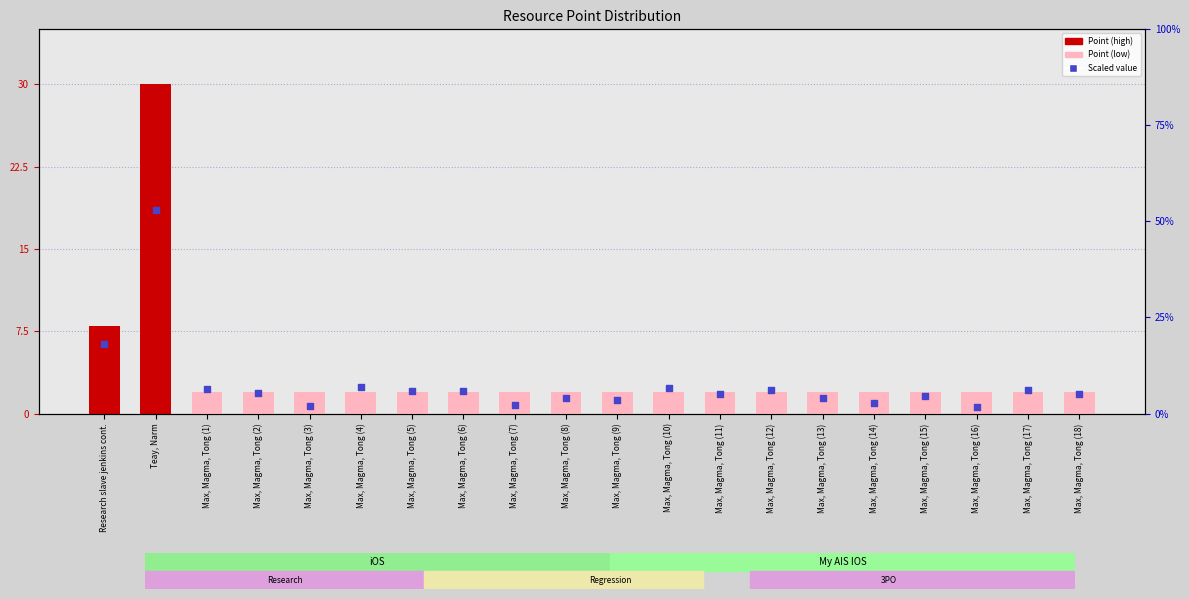

Which has a higher value, Max, Magma, Tong (18) or Max, Magma, Tong (14)?

Max, Magma, Tong (18)